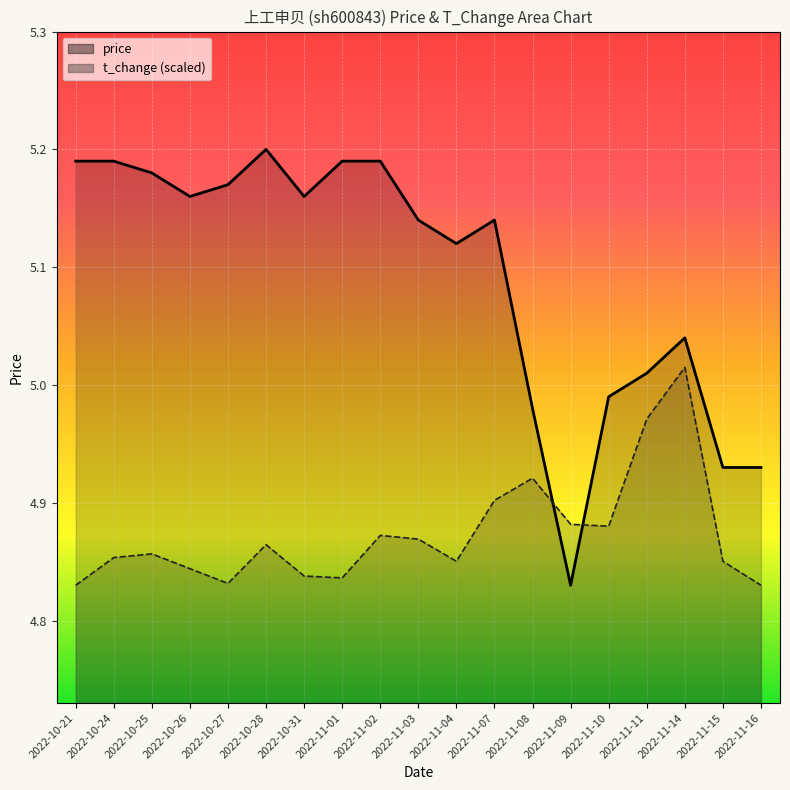

At which label does t_change reach its peak?

2022-11-14